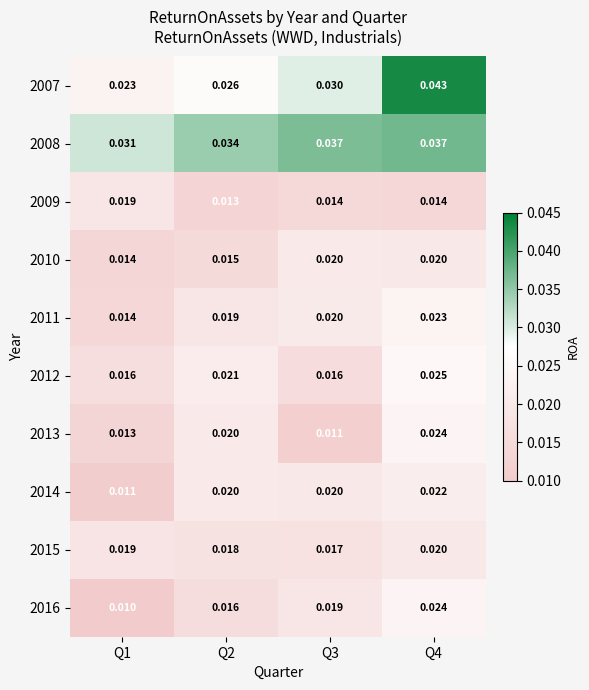

Is the value of 2007 at Q1 greater than the value of 2014 at Q1?

Yes